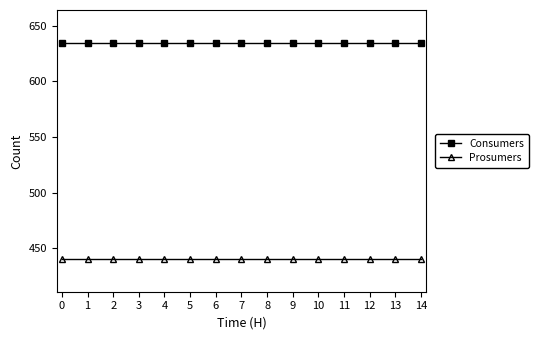

Does the chart have visible grid lines?

No